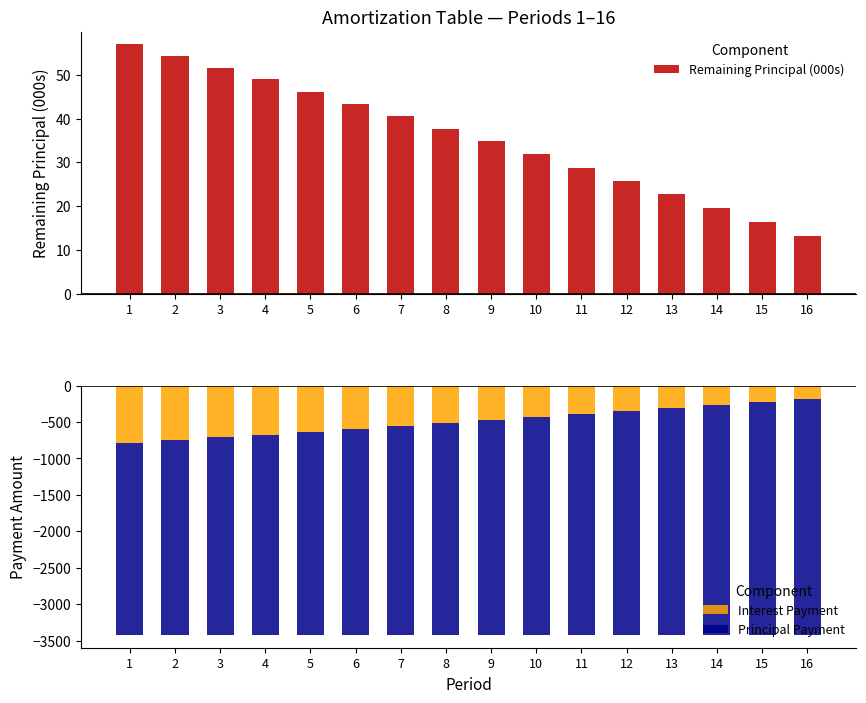

How many bars are there in total?

48